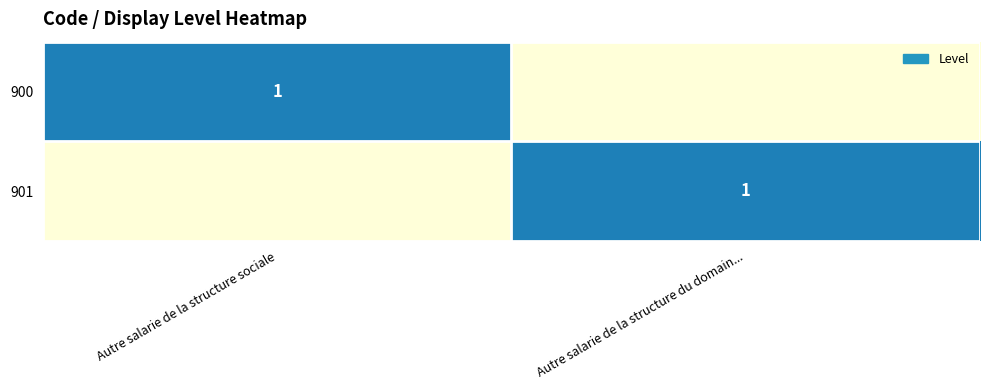

The 900 series shows 1 at Autre salarie de la structure sociale. True or false?

True